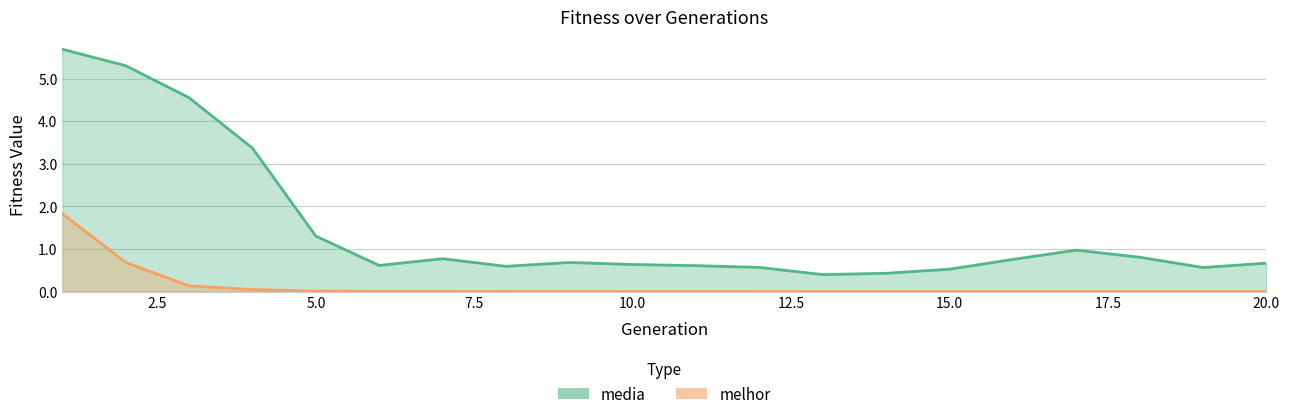

True or false: melhor and media cross at least once.

False